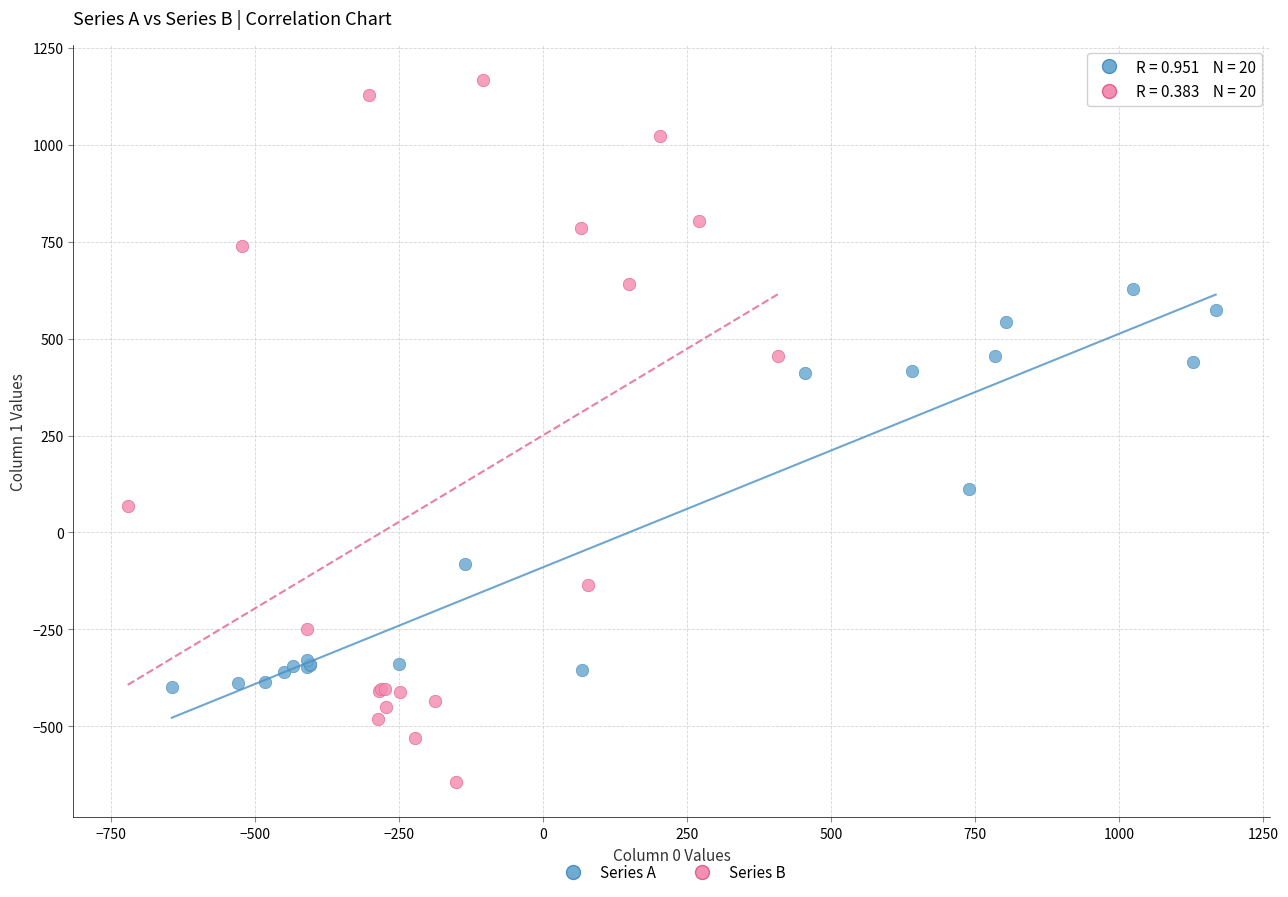

Which series contains the highest Y value?

Series B